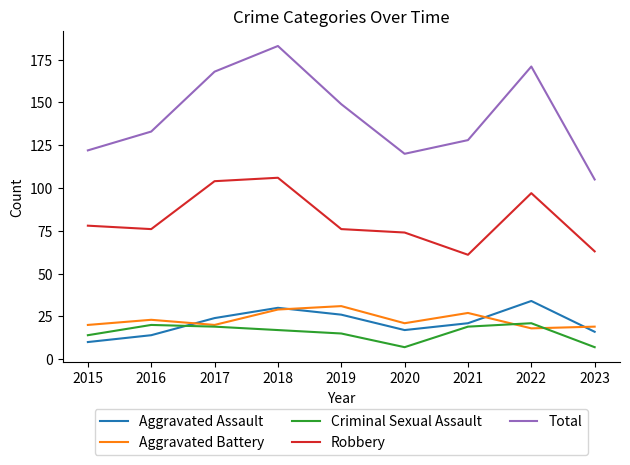

At which label is Aggravated Battery closest to 24?

2016